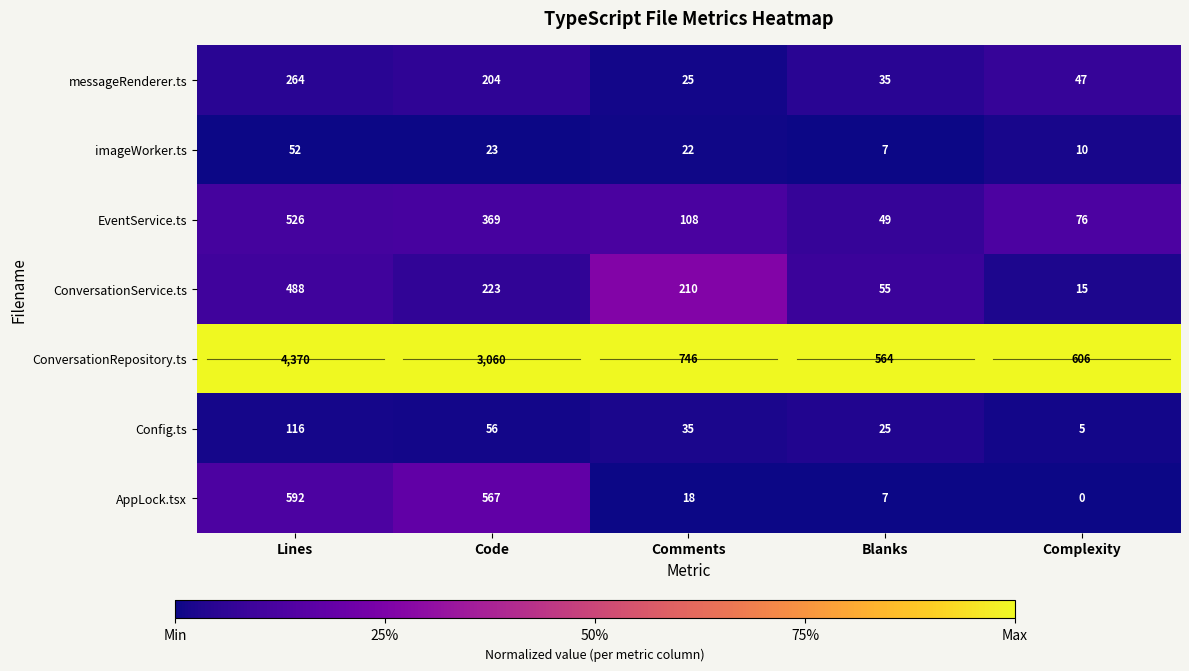

The EventService.ts series shows 900 at Lines. True or false?

False